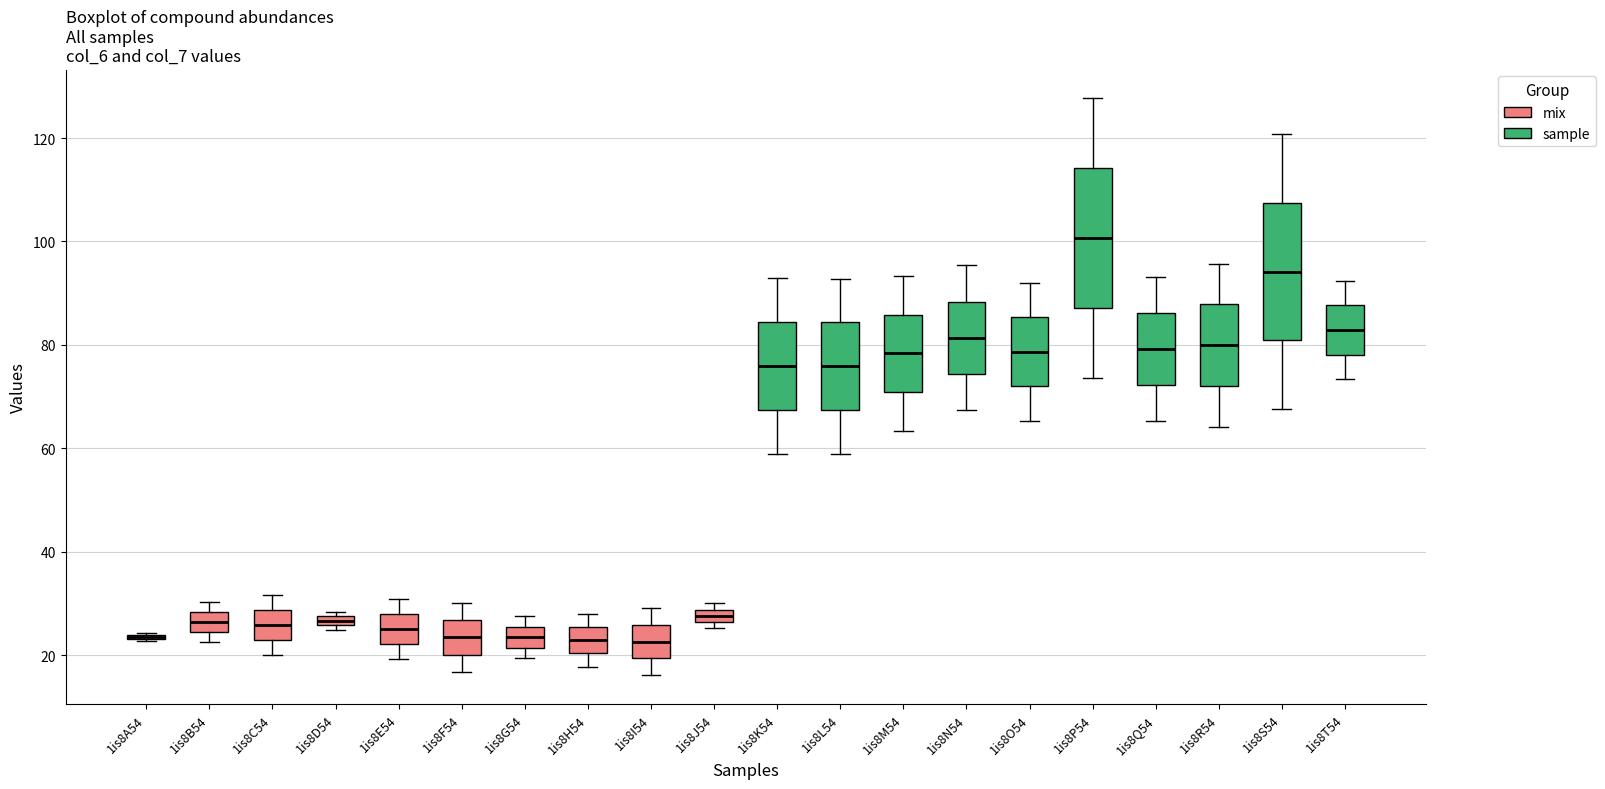

Where does the median line of the box for 1is8N54 sit on the y-axis? The values are not printed on the chart, so give them approximately, as read against the axis.

82